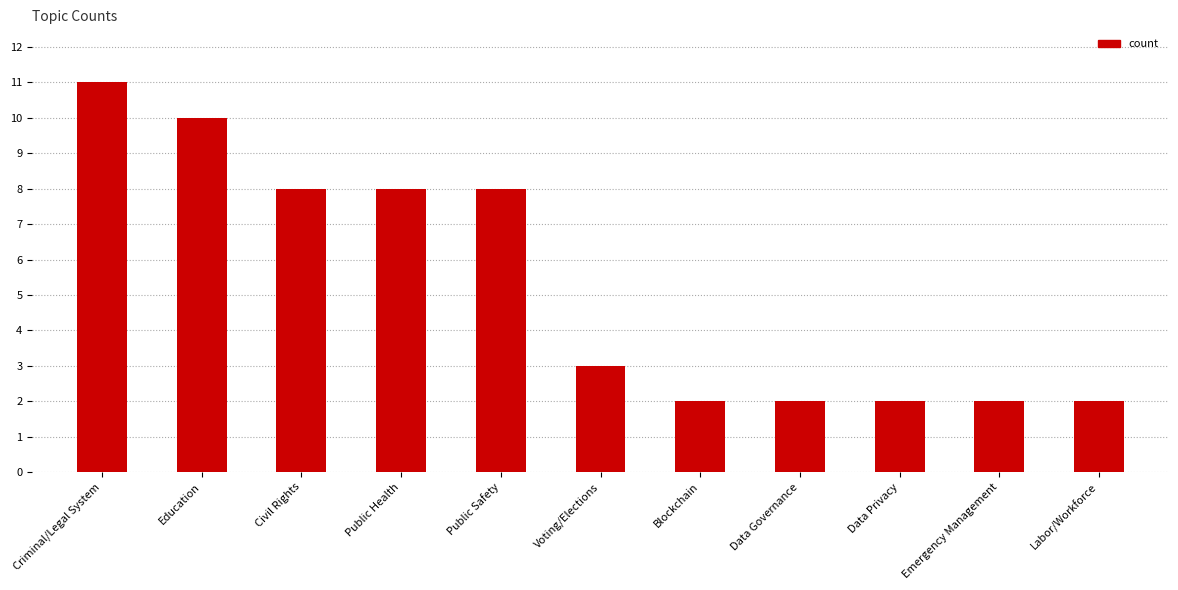

Reading right to left, list all the values displayed in this chart.

2	2	2	2	2	3	8	8	8	10	11